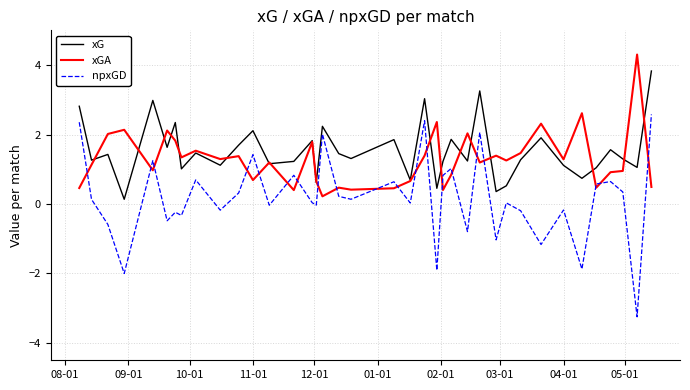

Which series has the largest range (max minus min)?

npxGD